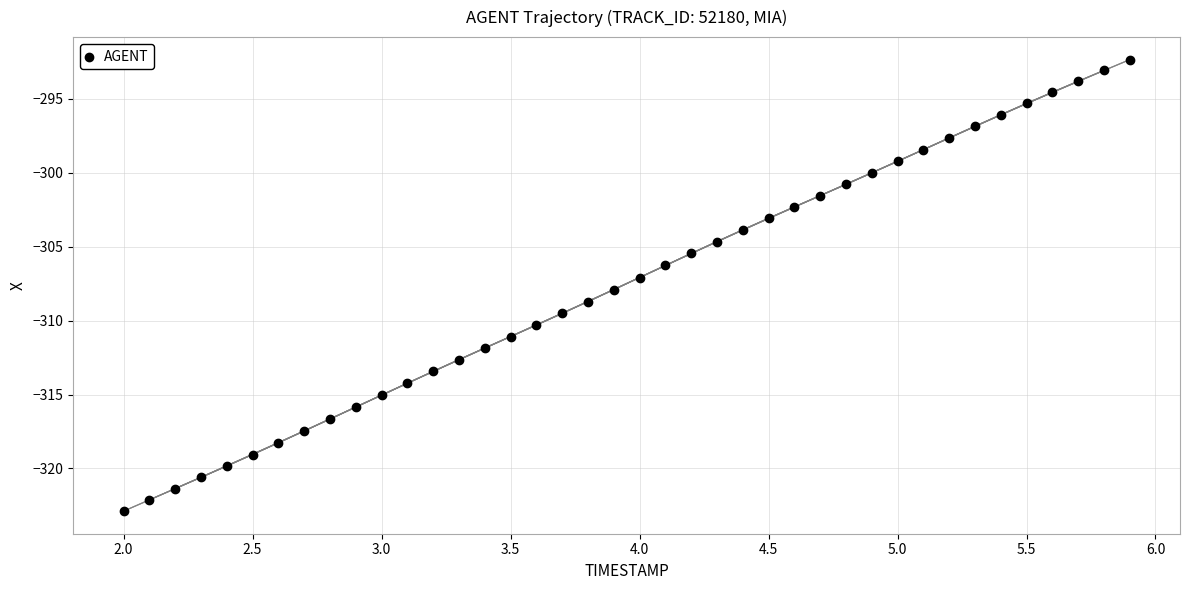

What is the range of Y values (max minus min)?

30.5